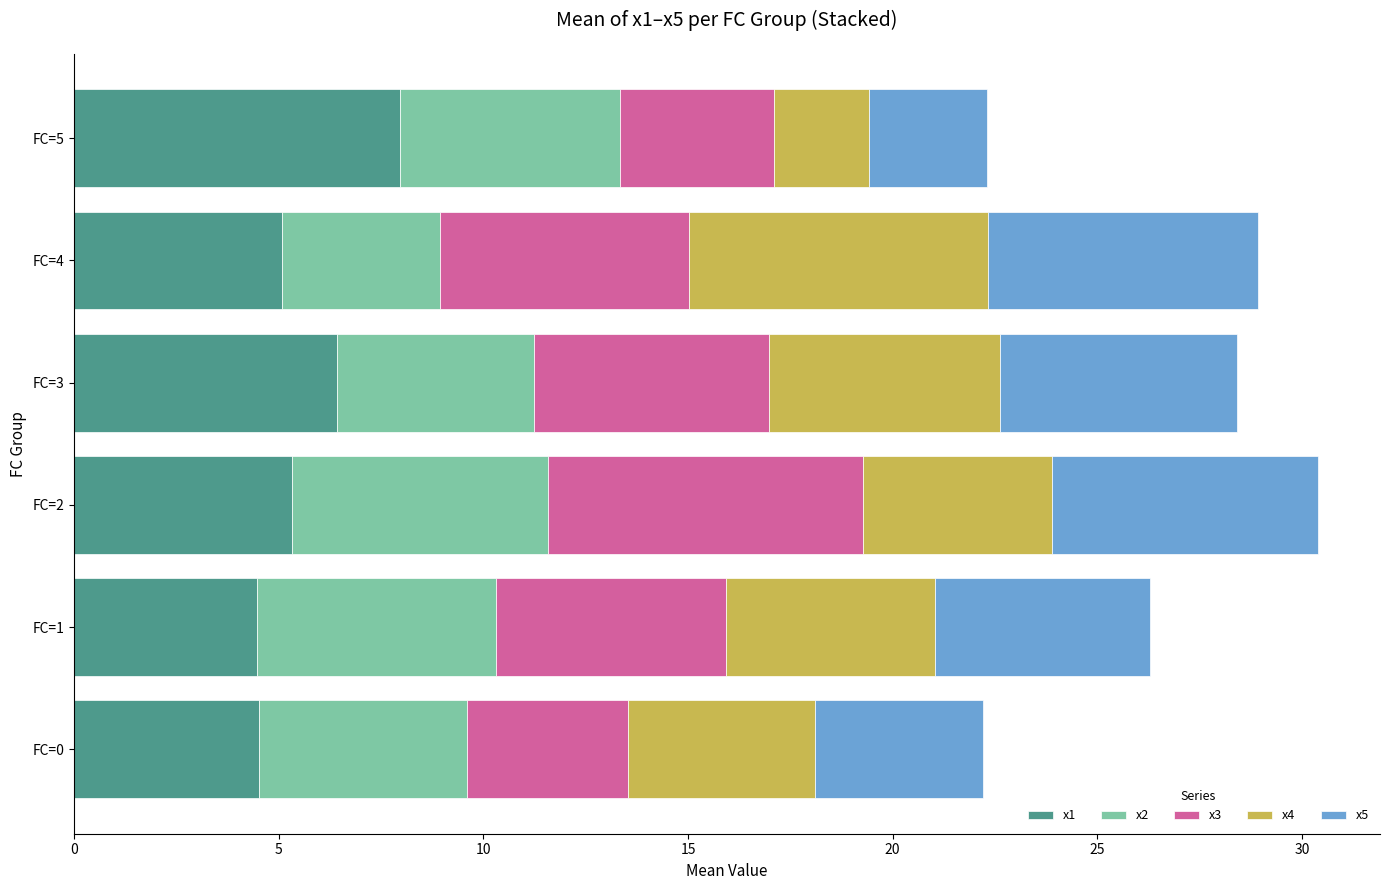

What is the highest value of the x1 series?

8.0